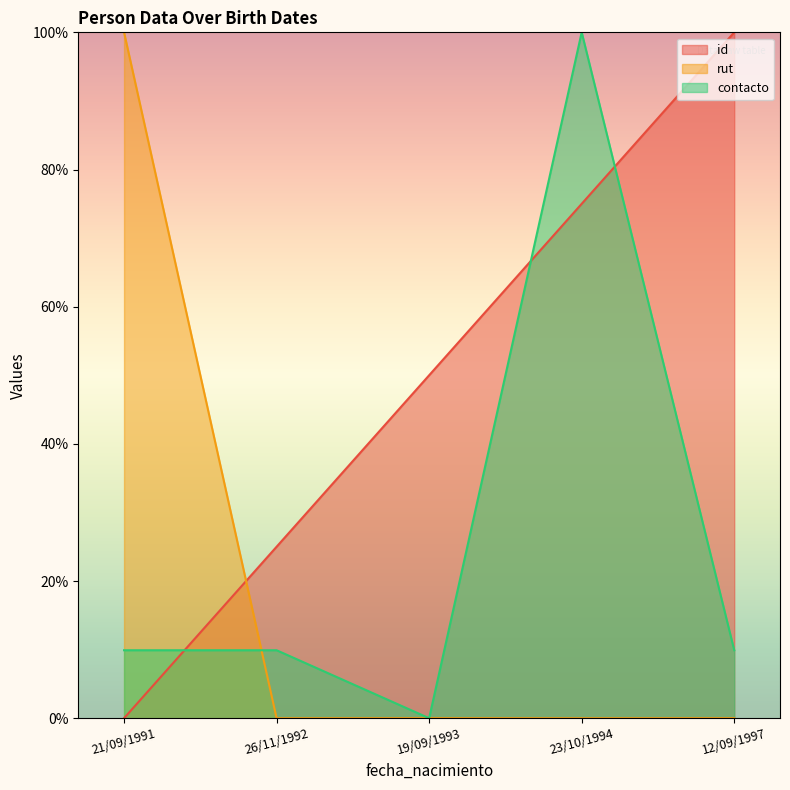

Does the chart display data point markers on the line(s)?

No